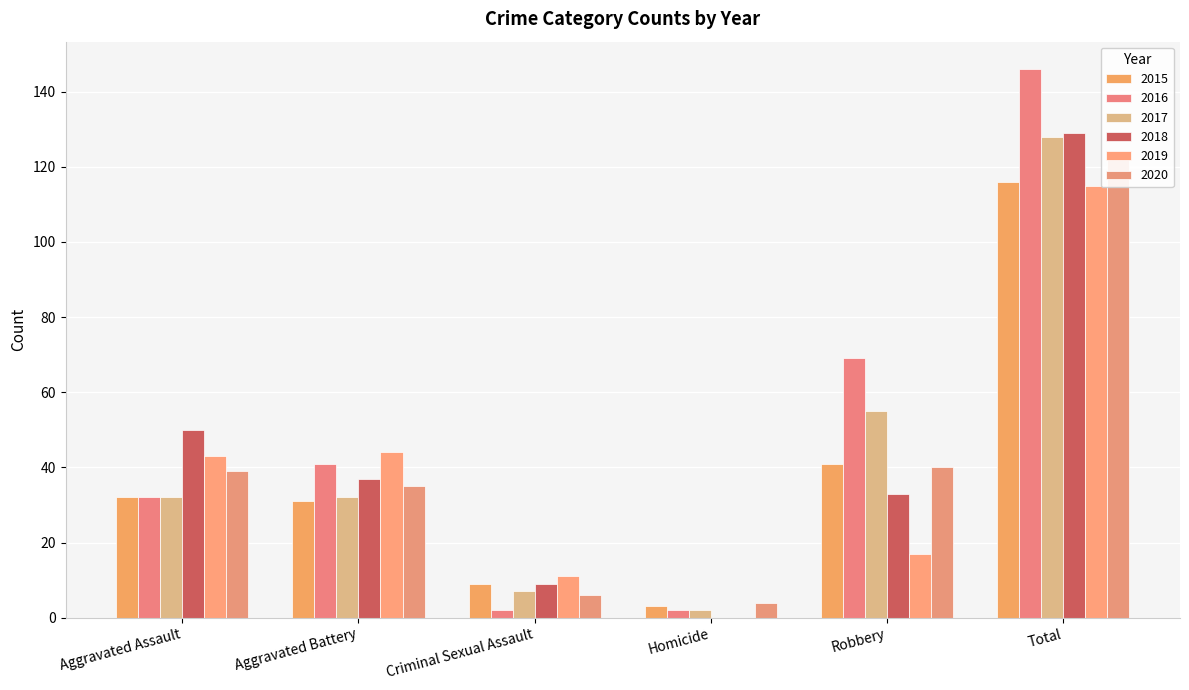

How many groups of bars are there?

6